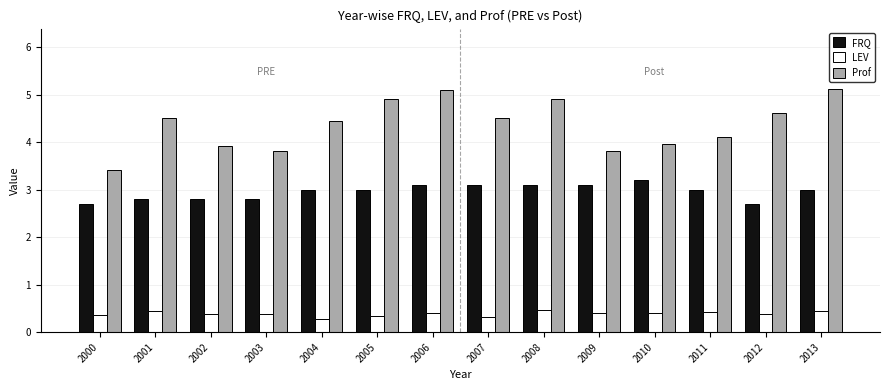

Count the LEV values in the range 0 to 1.

14